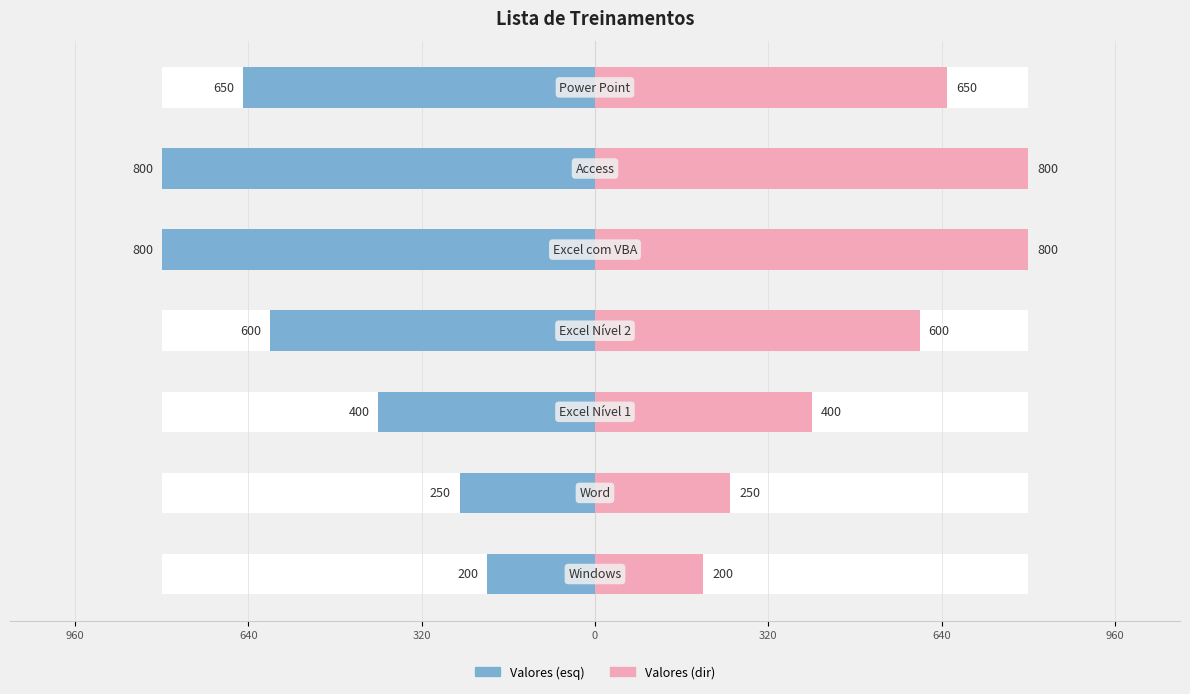

Reading right to left, transcribe all the data shown in this chart.

Treinamentos (valor): -650	-800	-800	-600	-400	-250	-200
Treinamentos: 650	800	800	600	400	250	200